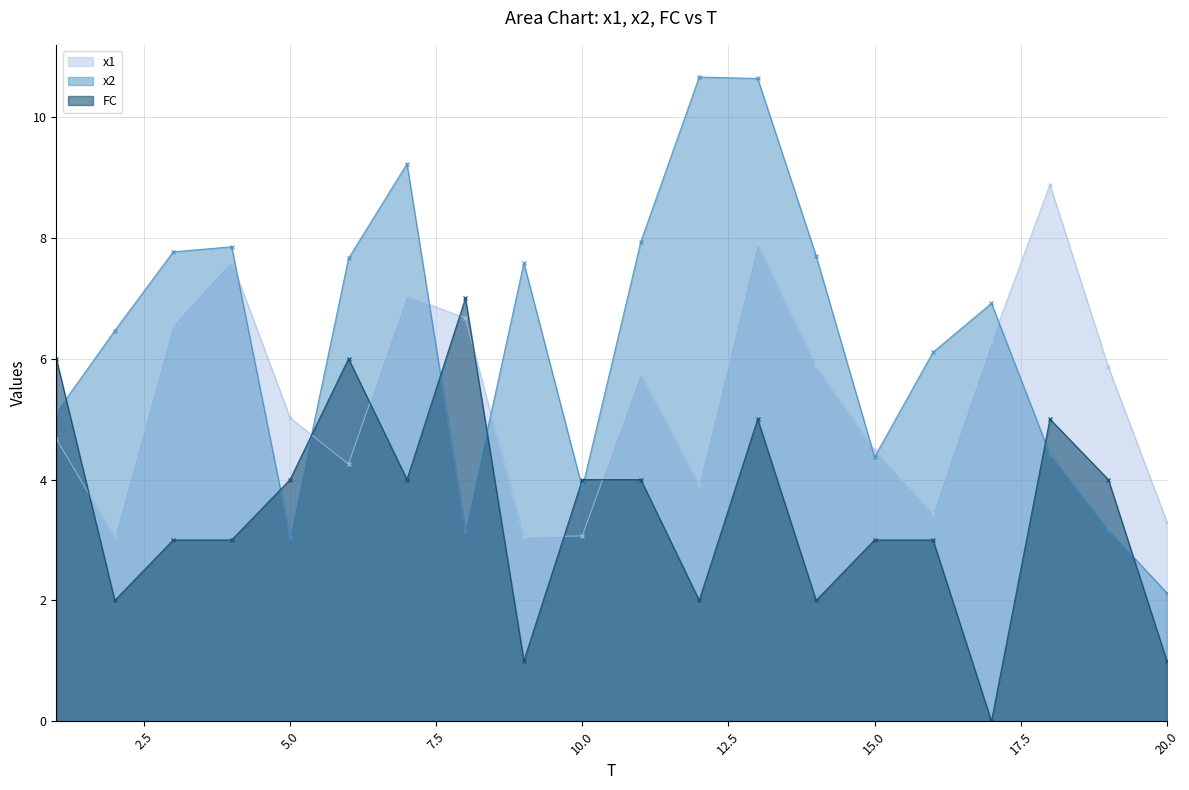

Rank the series by their average value, from lowest to highest.

FC, x1, x2